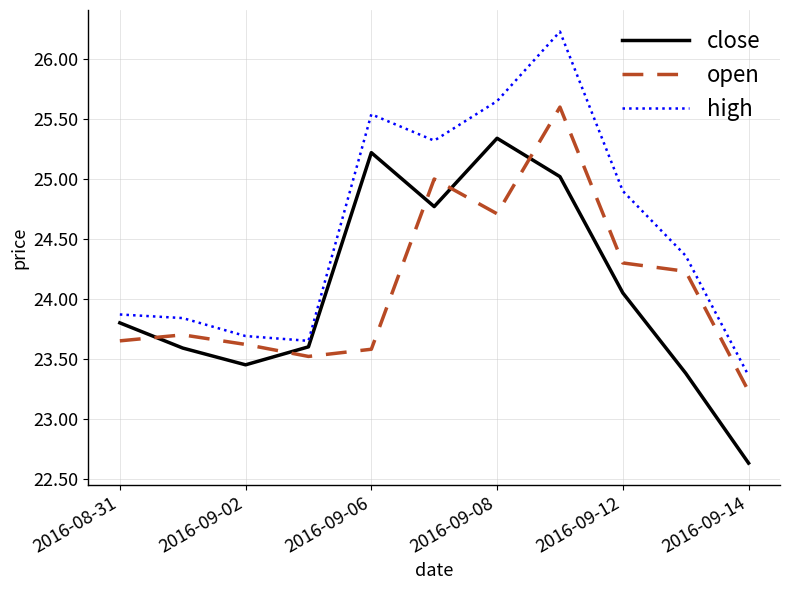

Count the number of data series in this chart.

3